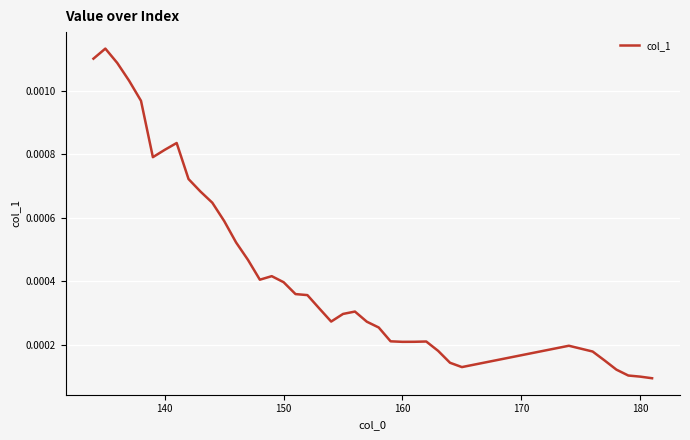

How many series are shown in this chart?

1